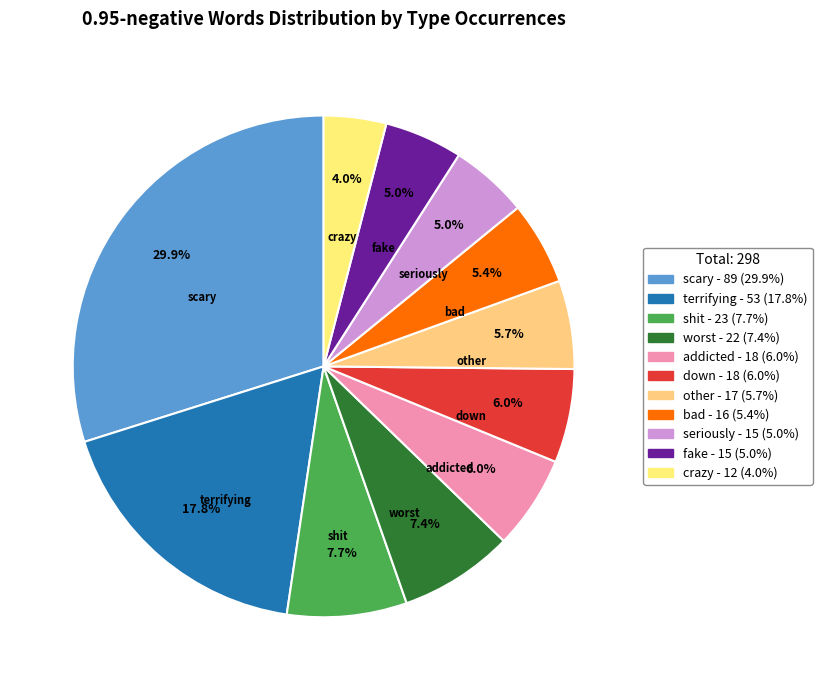

The bad slice represents 14% of the pie. True or false?

False